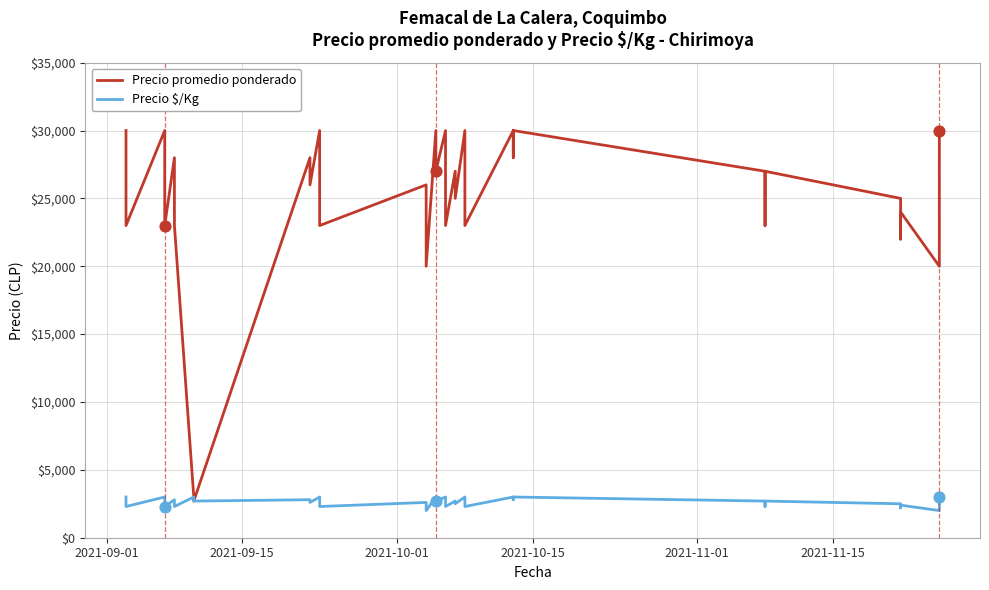

Which series reaches the maximum Y coordinate?

Precio promedio ponderado